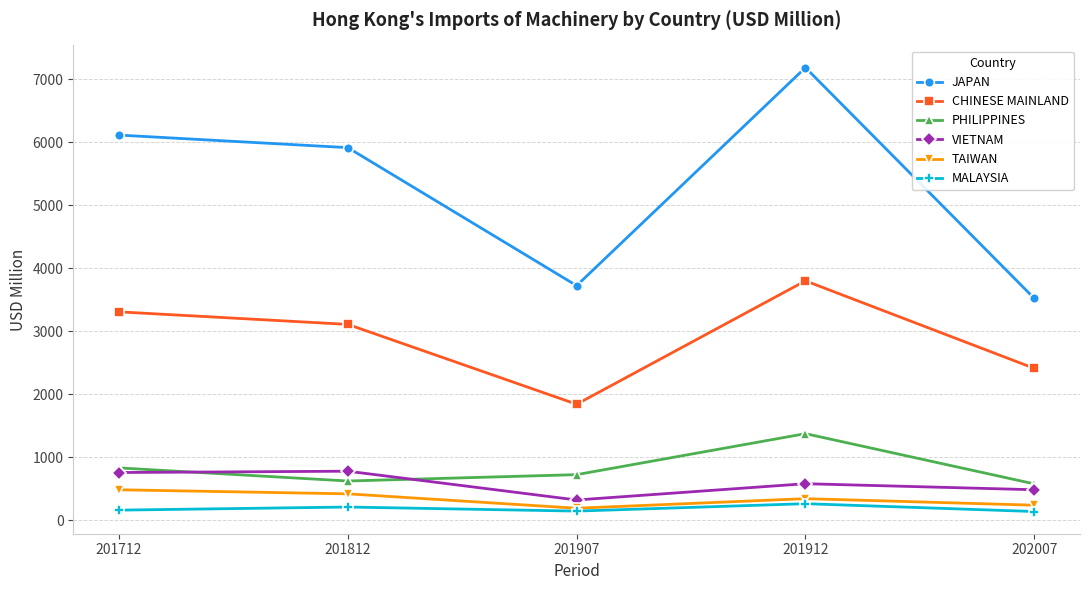

At which category does CHINESE MAINLAND reach its first local valley?

201907